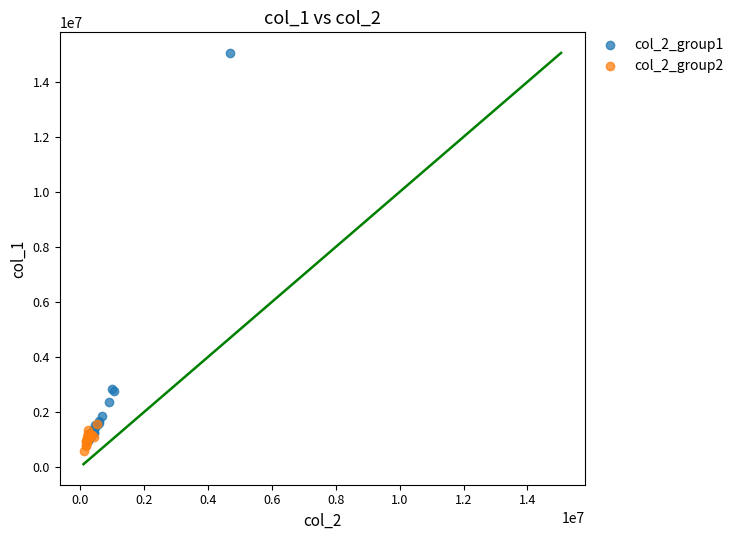

Which series contains the lowest Y value?

col_2_group2